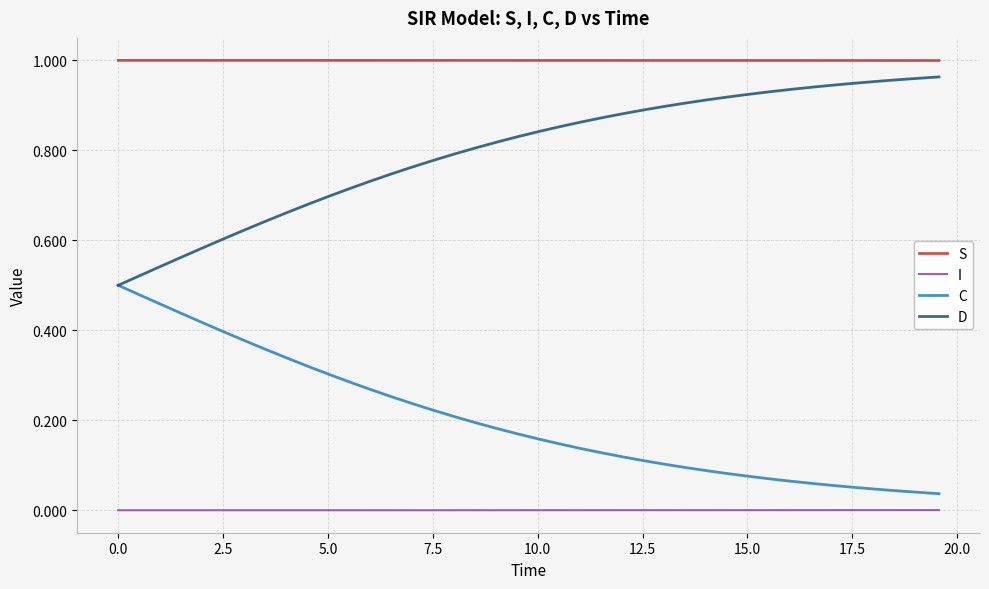

Rank the series by their maximum value, from highest to lowest.

S, D, C, I